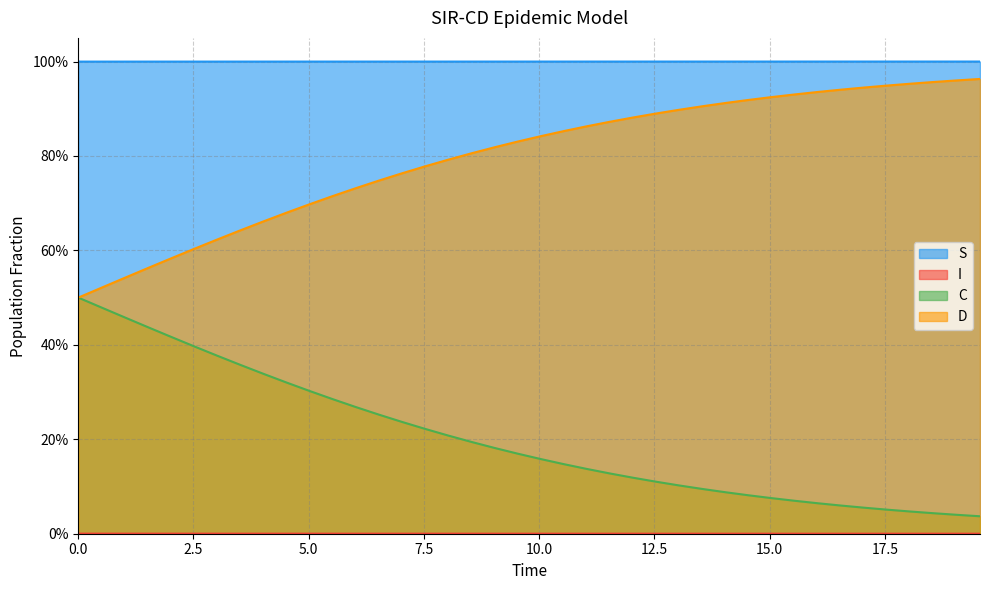

What is the difference between the maximum and minimum values in the C series?

0.5